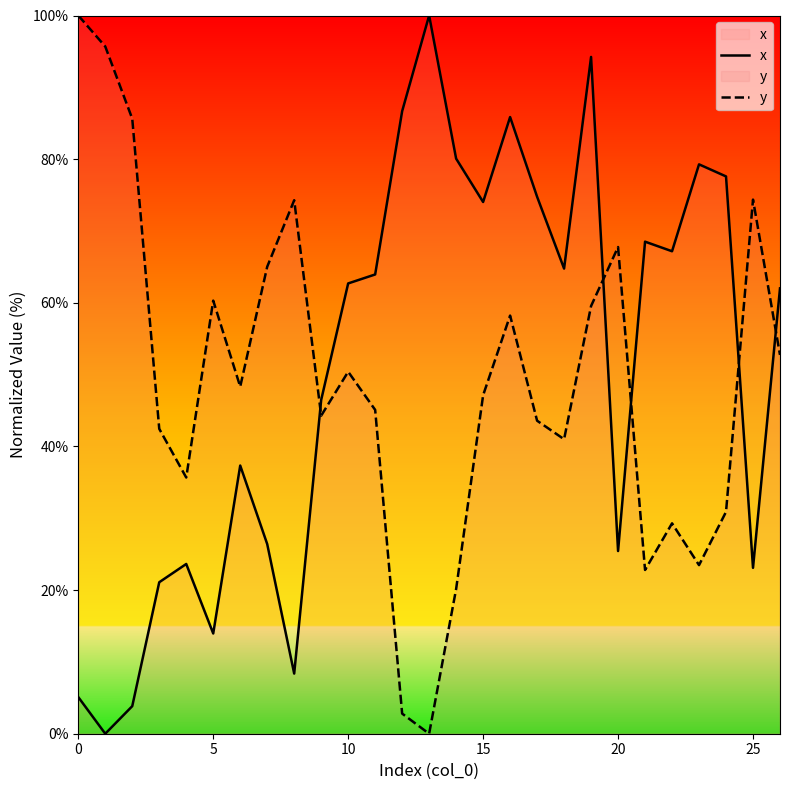

After their last crossing, which series has the higher values: x or y?

x